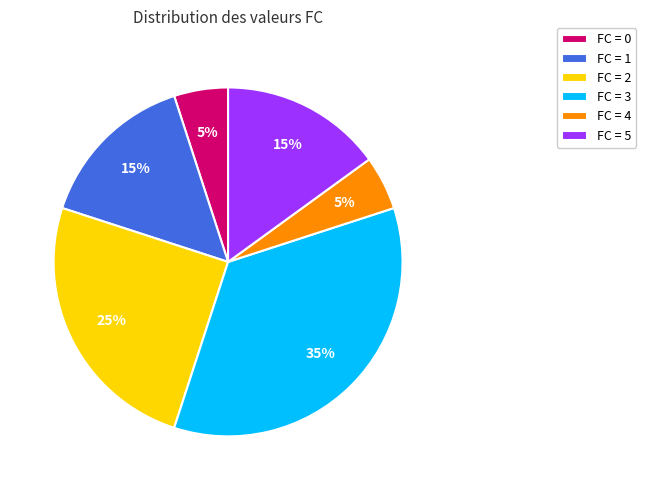

To the nearest percent, what is the difference between the largest and smallest slice percentages?

30%